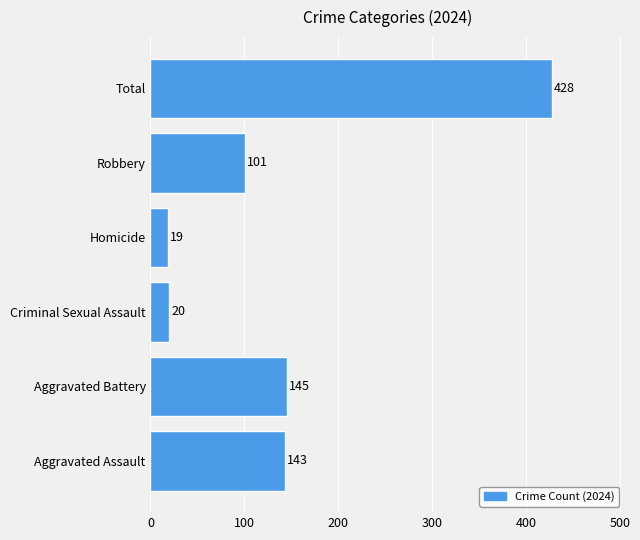

Where is the data nearest to the value 223?

Aggravated Battery